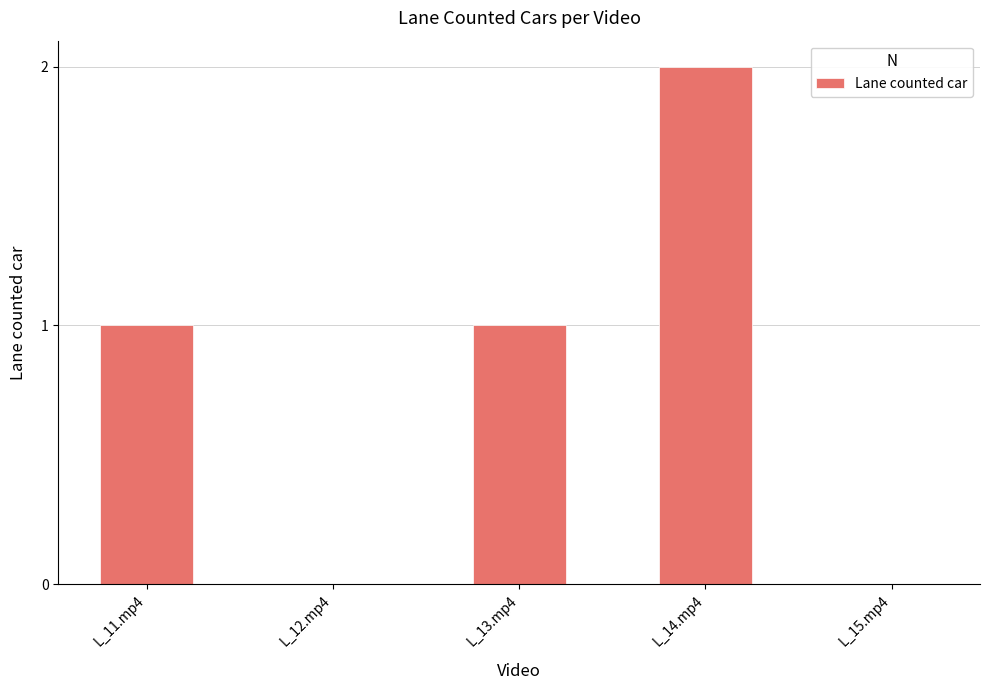

What is the sum of all values?

4